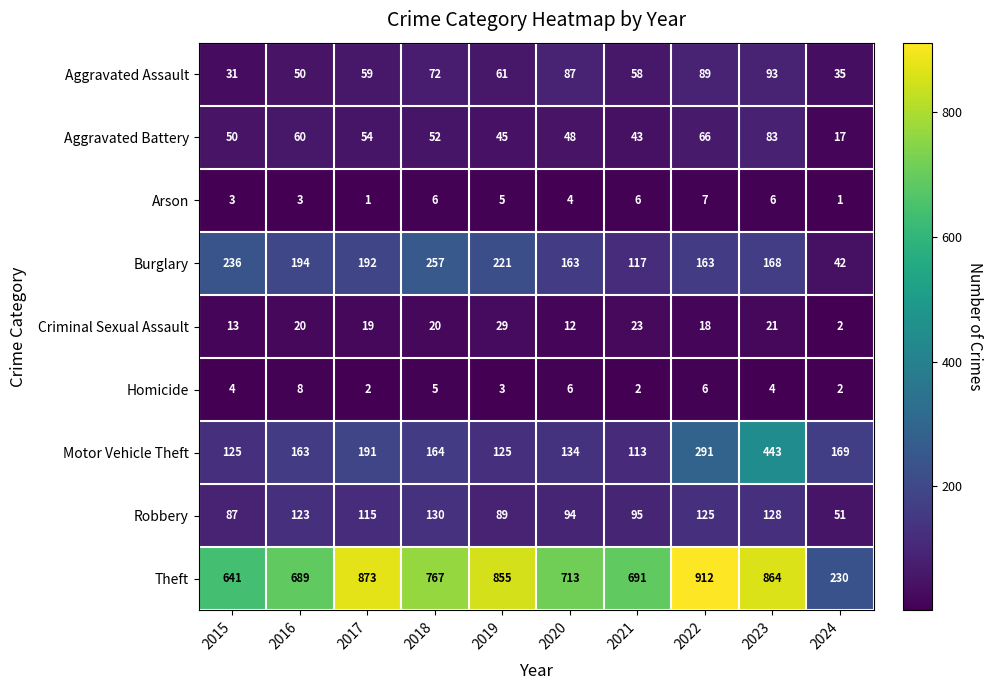

List the series in order of their peak value, lowest first.

Arson, Homicide, Criminal Sexual Assault, Aggravated Battery, Aggravated Assault, Robbery, Burglary, Motor Vehicle Theft, Theft